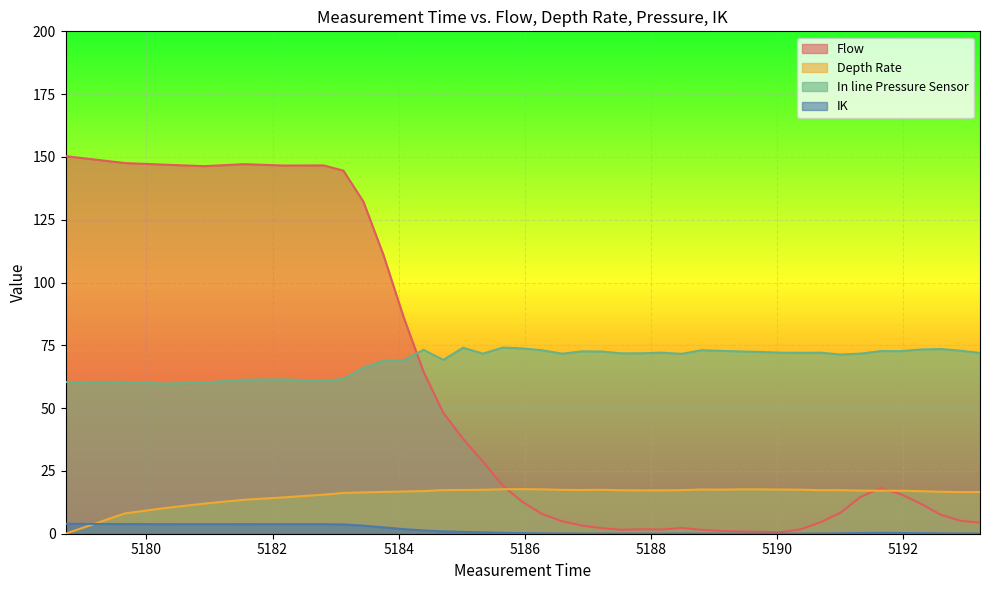

True or false: In line Pressure Sensor and IK intersect in this chart.

False